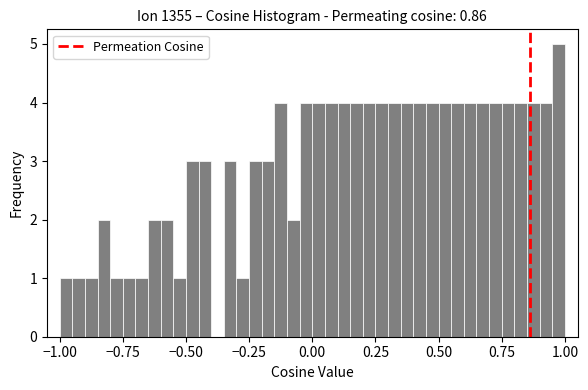

Around what value on the x-axis is the tallest bar? Give the approximate position of its centre, as read against the axis.

1.00